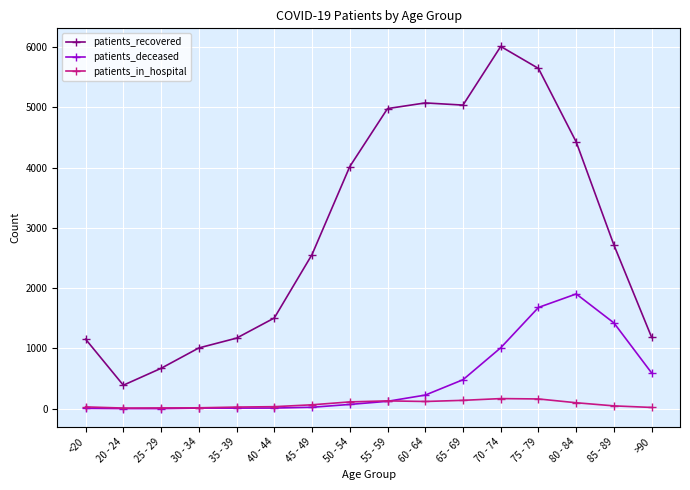

What is the smallest value displayed?

2